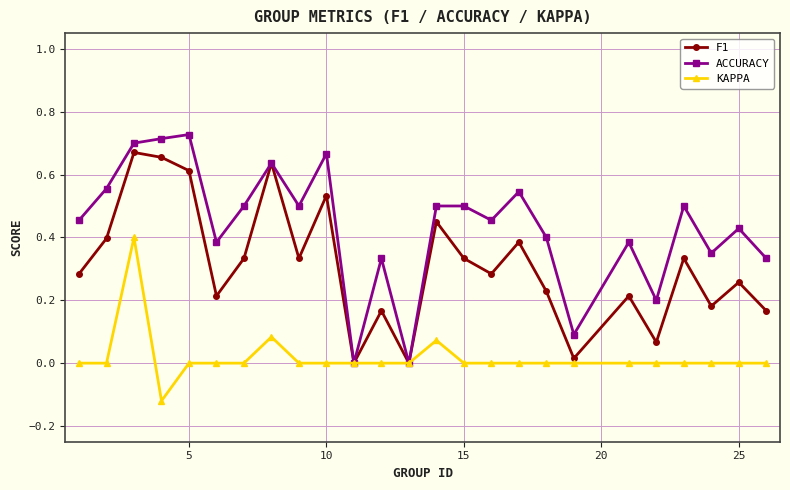

How many interior local valleys does the F1 series have?

8